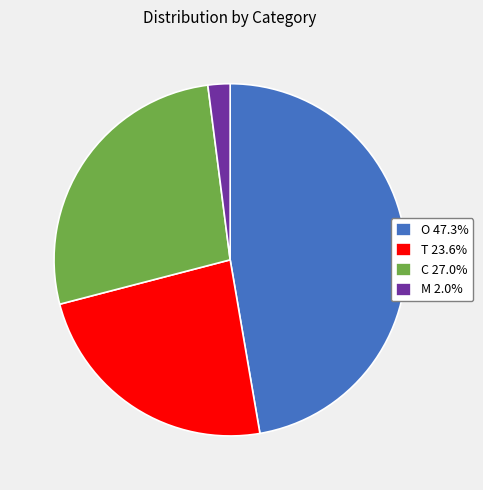

Do O 47.3% and T 23.6% together represent more than half of the pie?

Yes